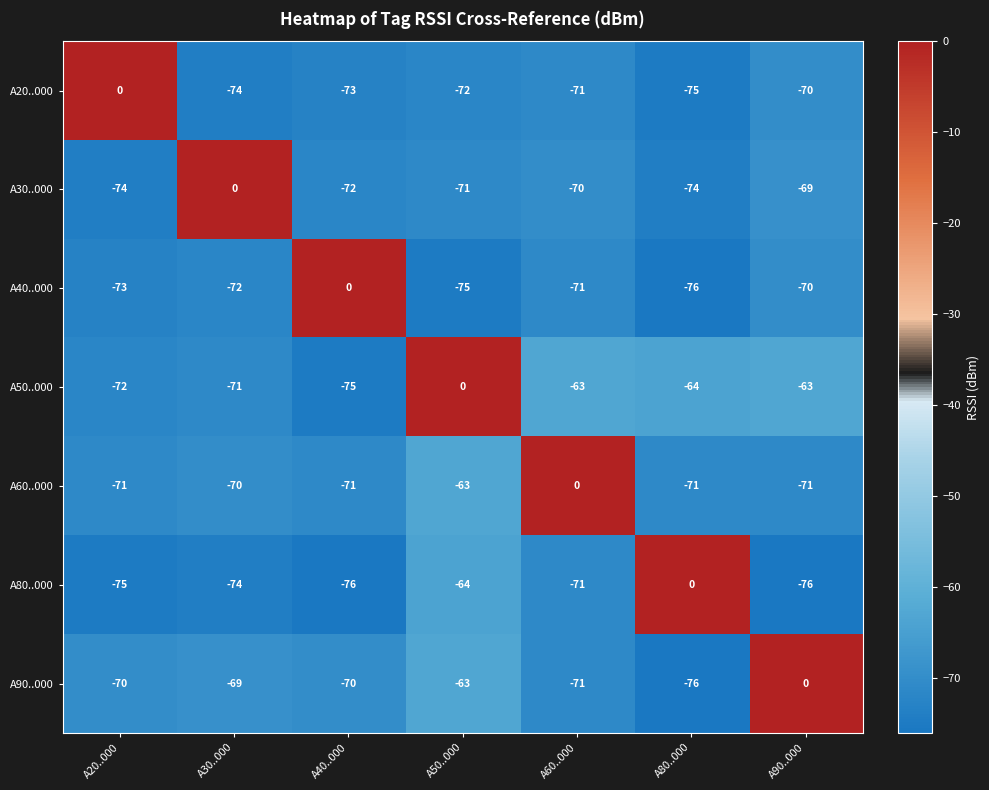

The value of A20..000 at A30..000 is -74. True or false?

True